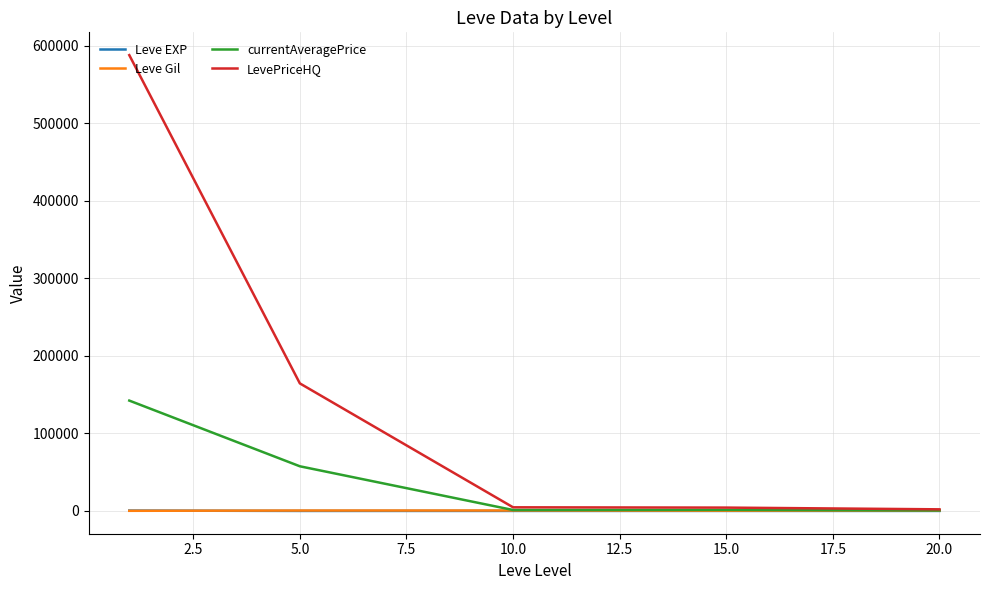

Which series has the largest total across all categories?

LevePriceHQ